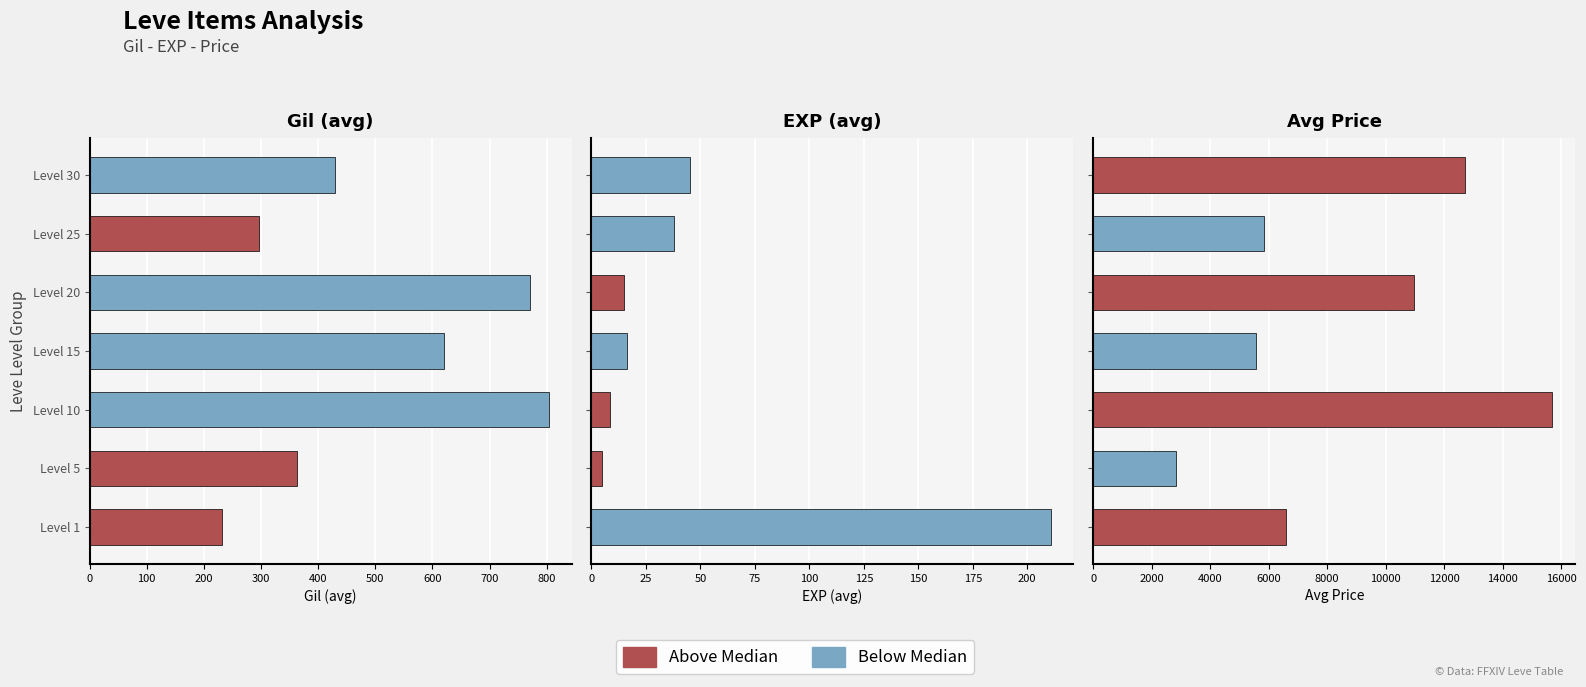

Reading right to left, extract all data points from this chart.

Gil (avg): 430.0	296.7	770.0	620.0	803.3	363.3	232.5
EXP (avg): 45.2	38.0	15.0	16.3	8.7	4.8	210.7
Avg Price: 12720.0	5848.5	10961.7	5561.0	15700.7	2834.3	6602.2